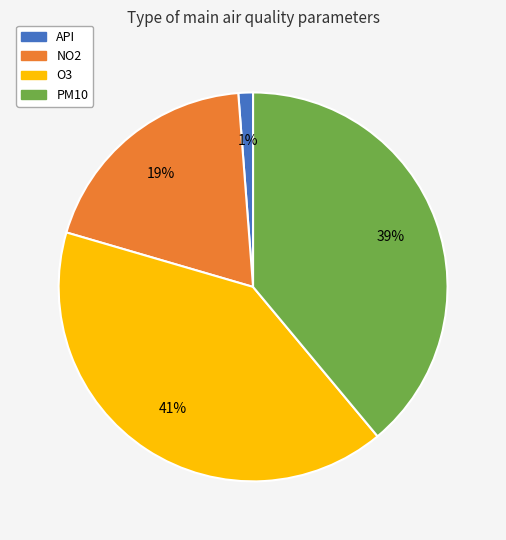

Is the sum of NO2 and API greater than half?

No